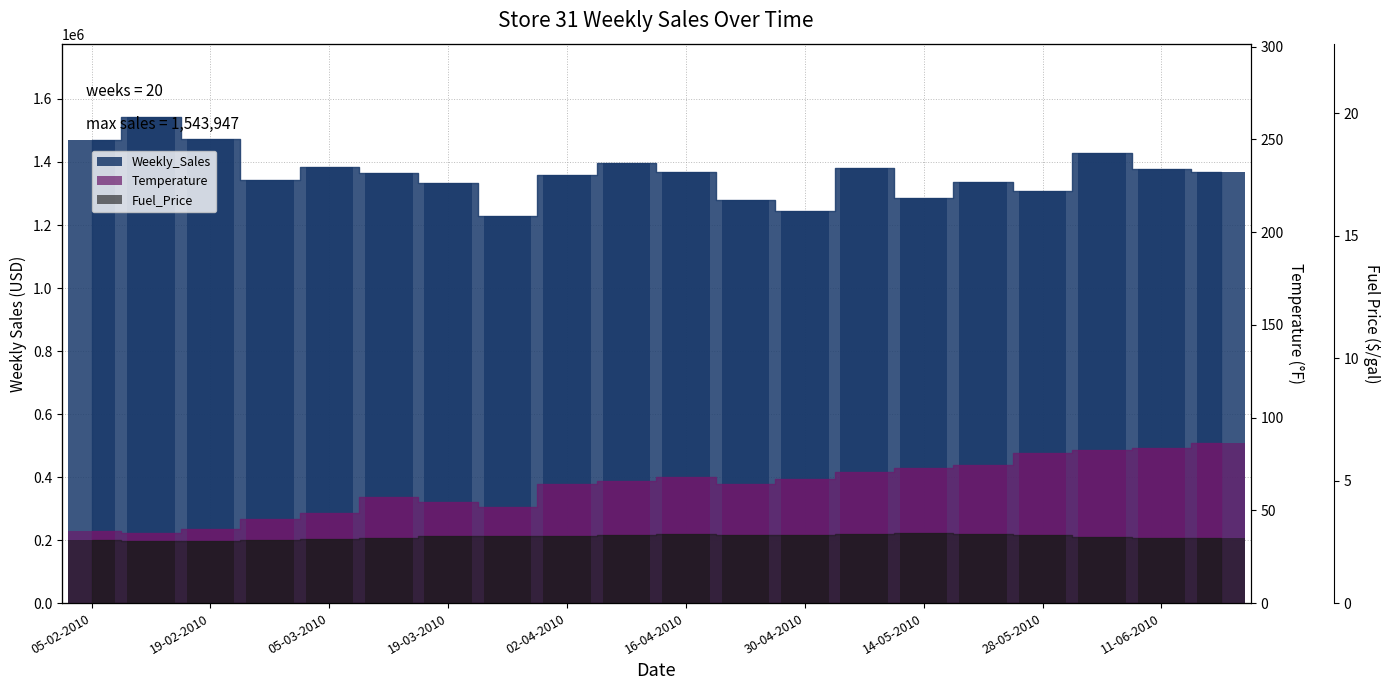

At which category does the chart reach its minimum across all series?

19-02-2010